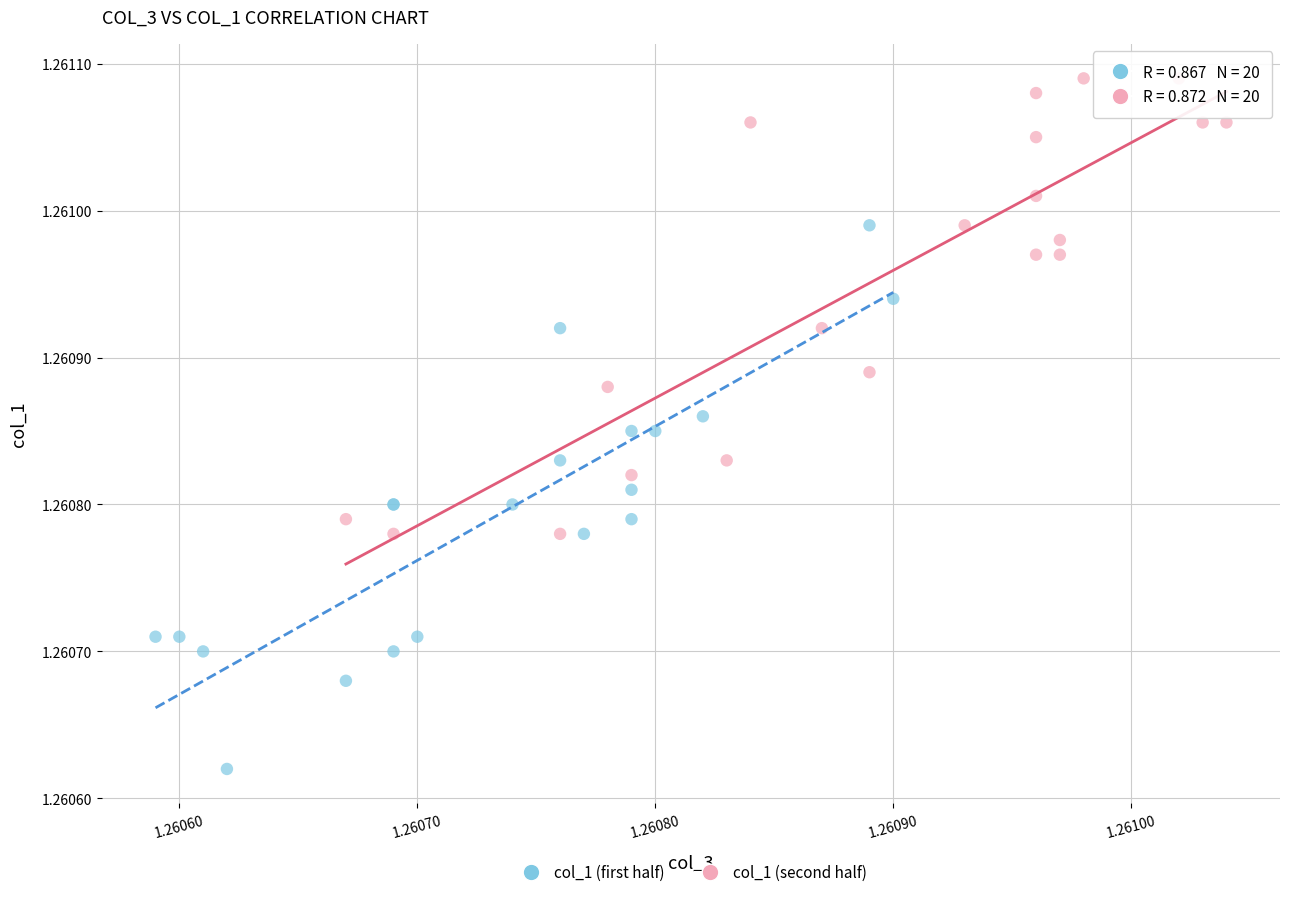

Which series has the widest spread of Y values?

col_1 (first half)